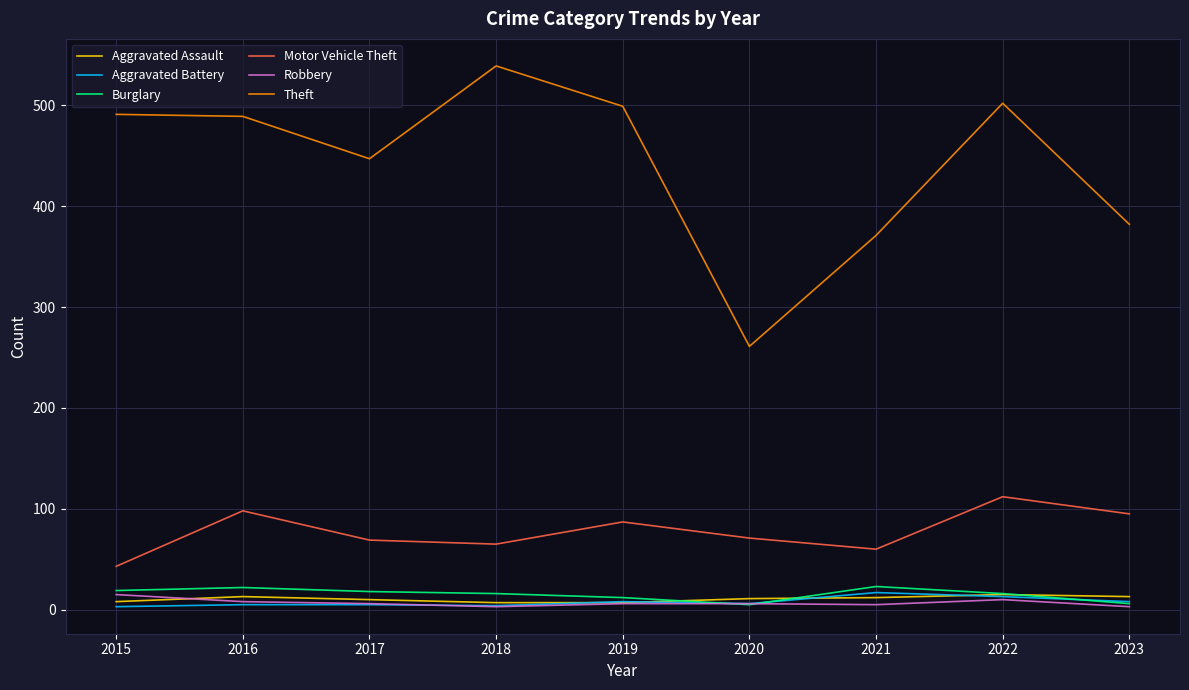

True or false: Robbery and Theft cross at least once.

False